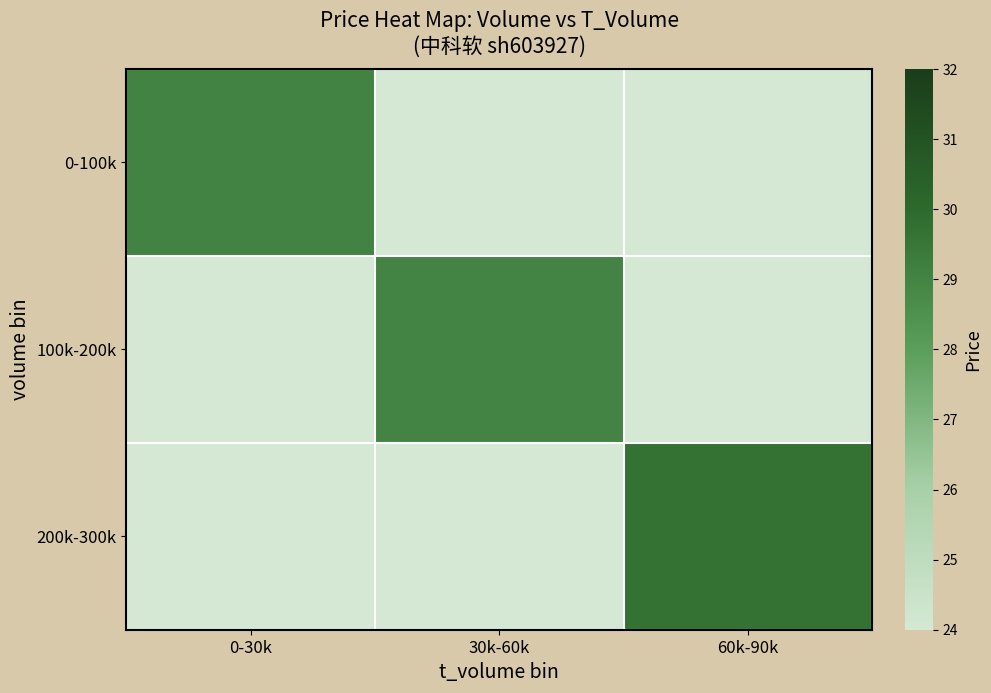

Reading left to right, what are all the values shown in this chart?

0-100k: 0-30k=29.1	30k-60k=0.0	60k-90k=0.0
100k-200k: 0-30k=0.0	30k-60k=29.0	60k-90k=0.0
200k-300k: 0-30k=0.0	30k-60k=0.0	60k-90k=29.7